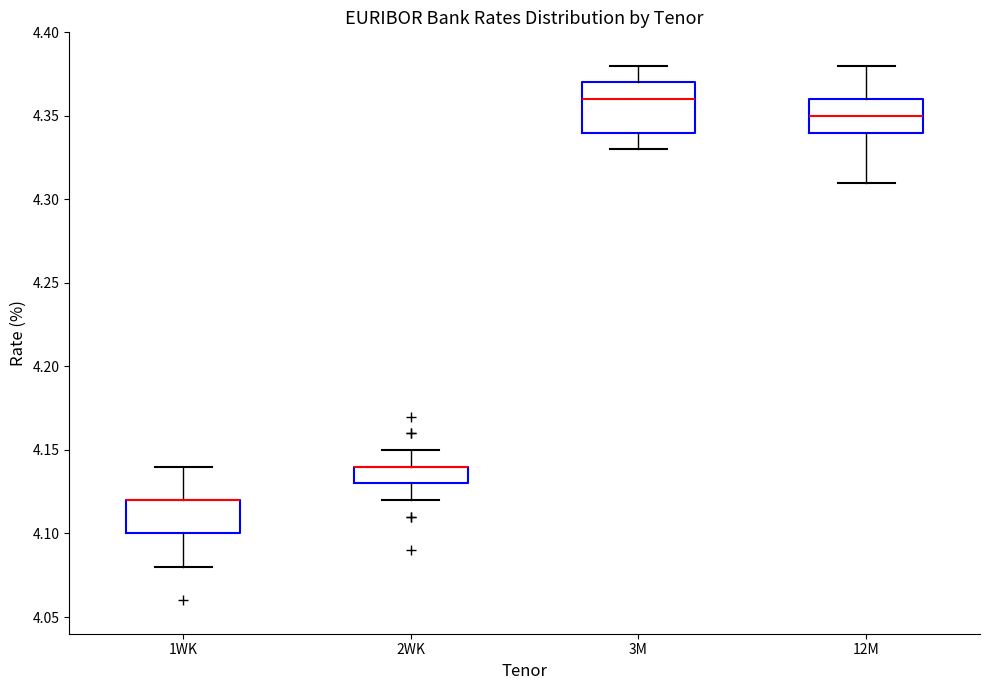

Comparing the boxes themselves (not the whiskers), which one is the tallest?

3M